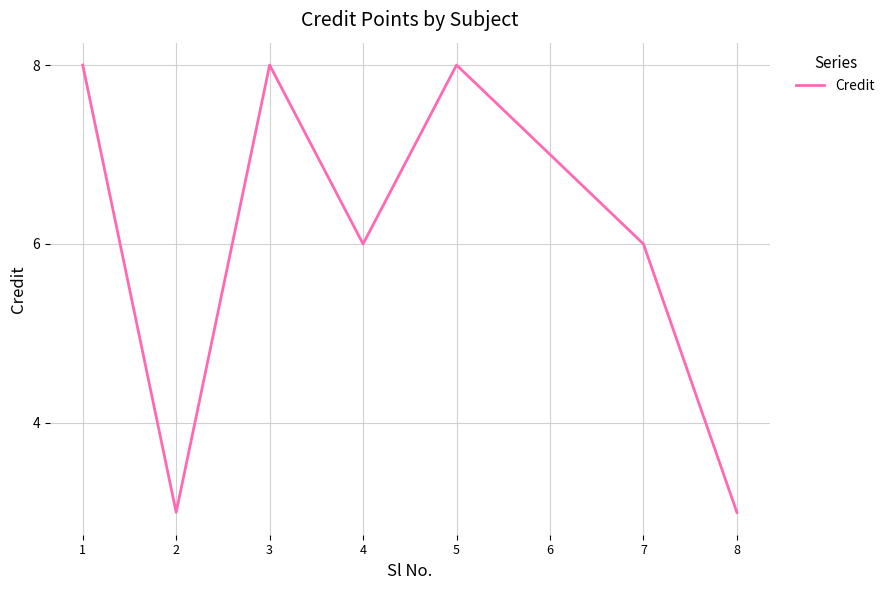

What is the change in value from 5 to 8?

-5